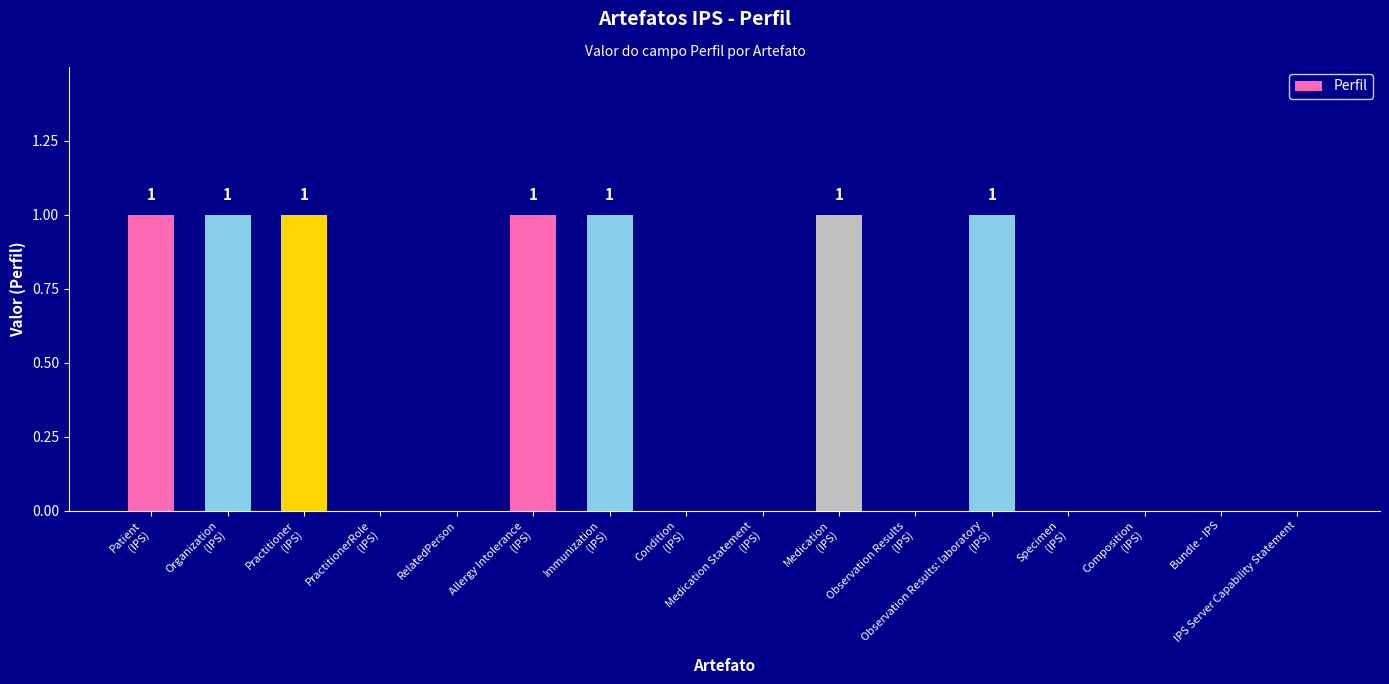

What is the greatest value displayed?

1